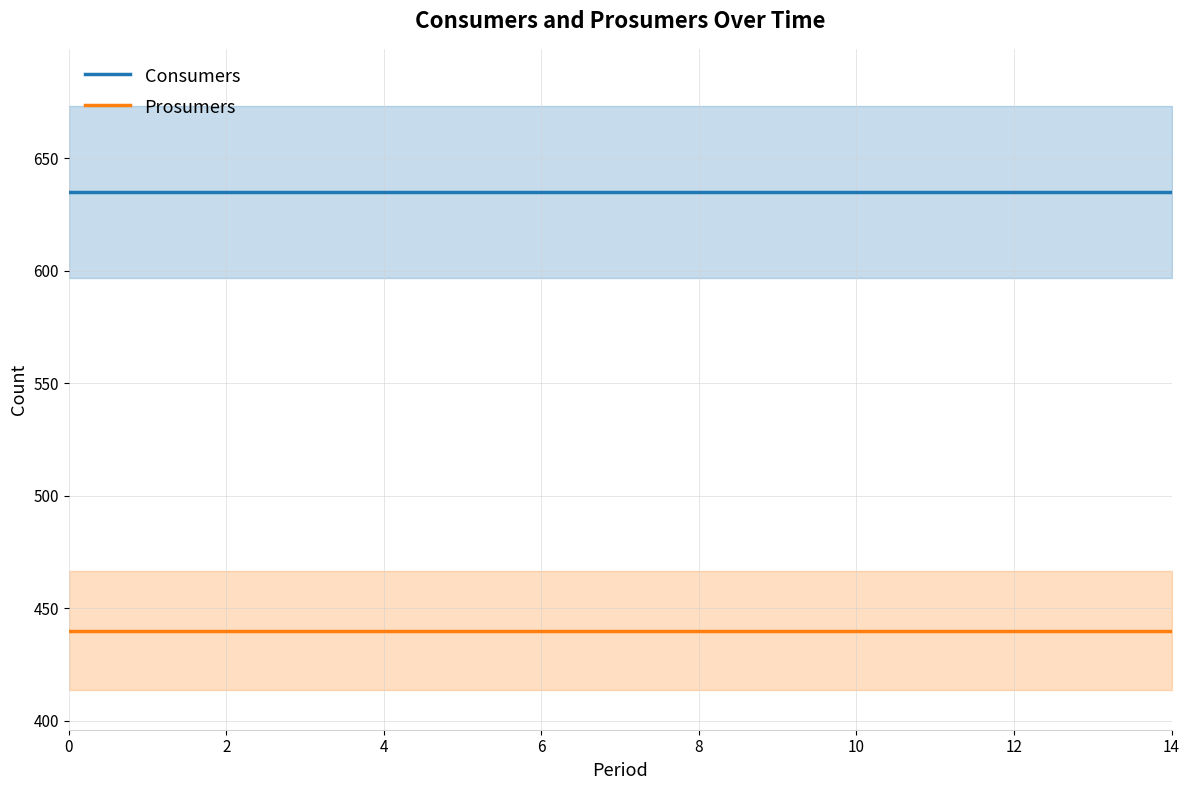

The Consumers series shows 635 at 0. True or false?

True